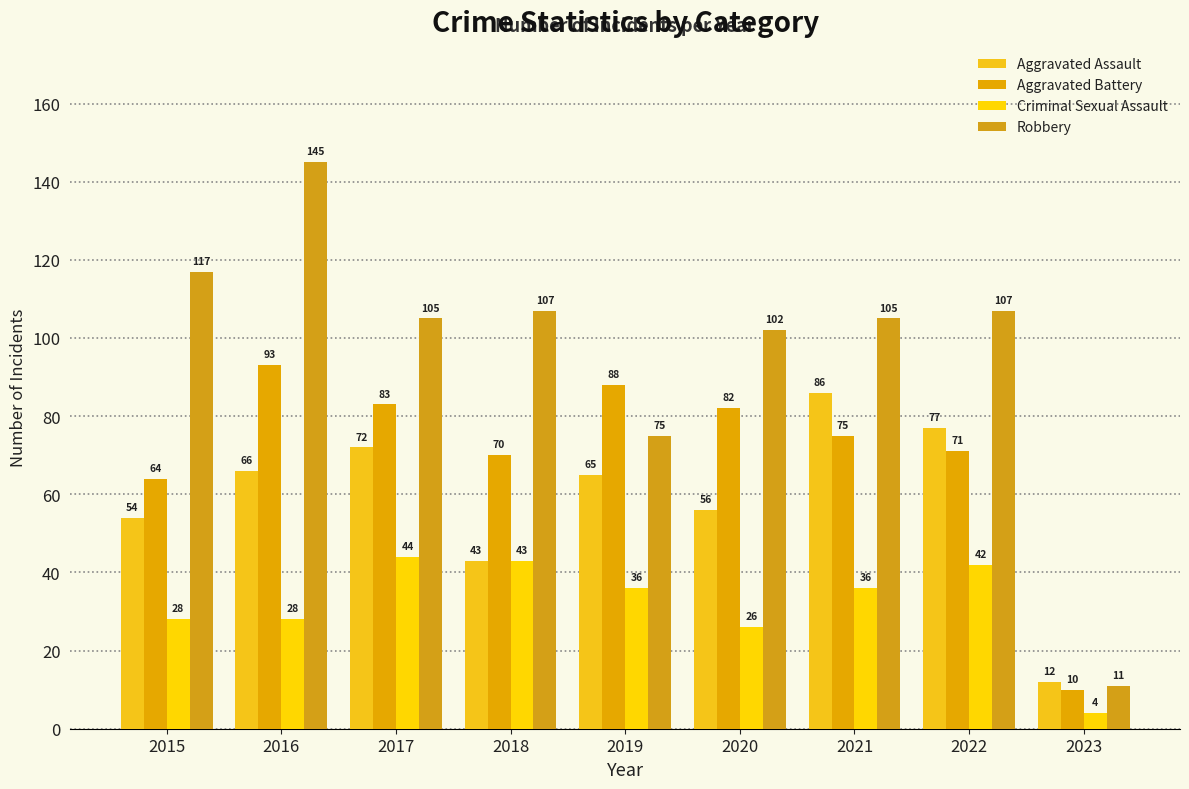

List the series in order of their overall mean, highest first.

Robbery, Aggravated Battery, Aggravated Assault, Criminal Sexual Assault